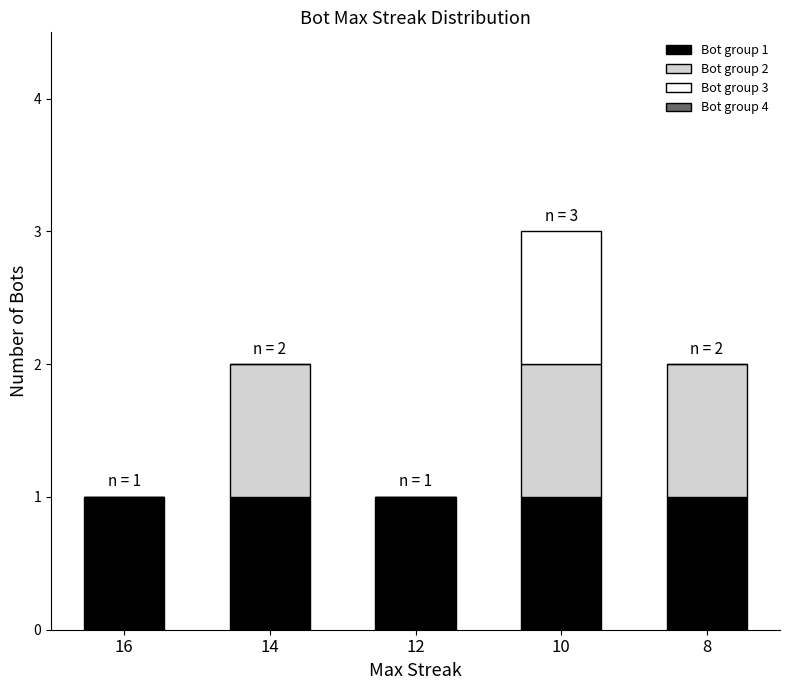

How many series are shown in this chart?

3